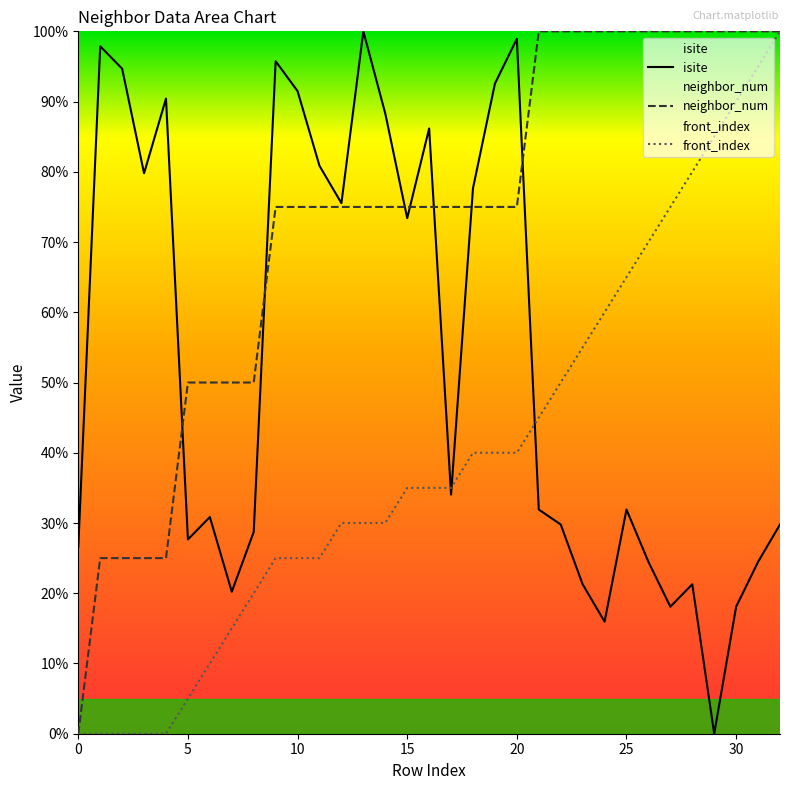

Count the number of data series in this chart.

3